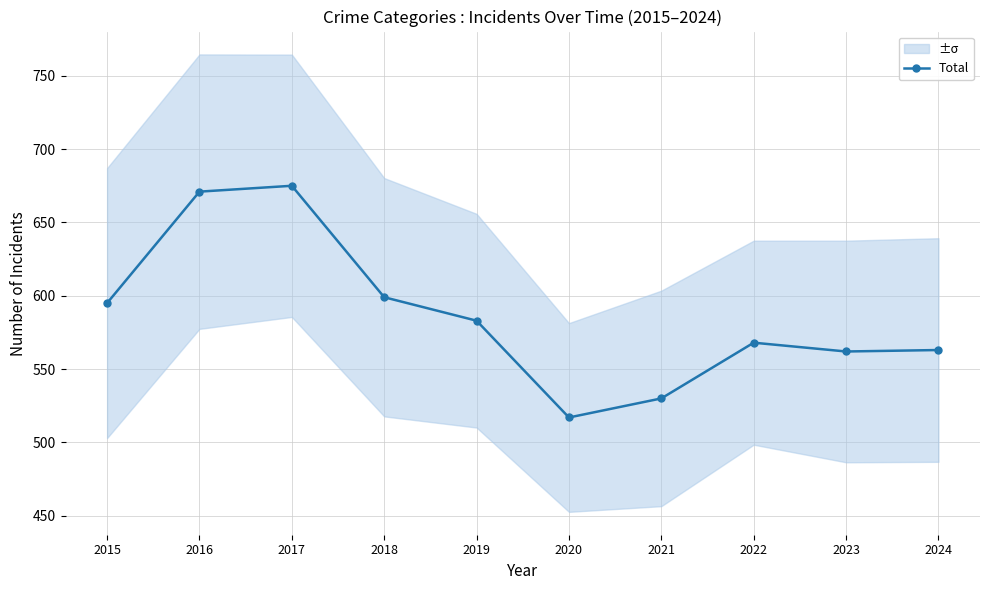

How many values exceed 583?

4